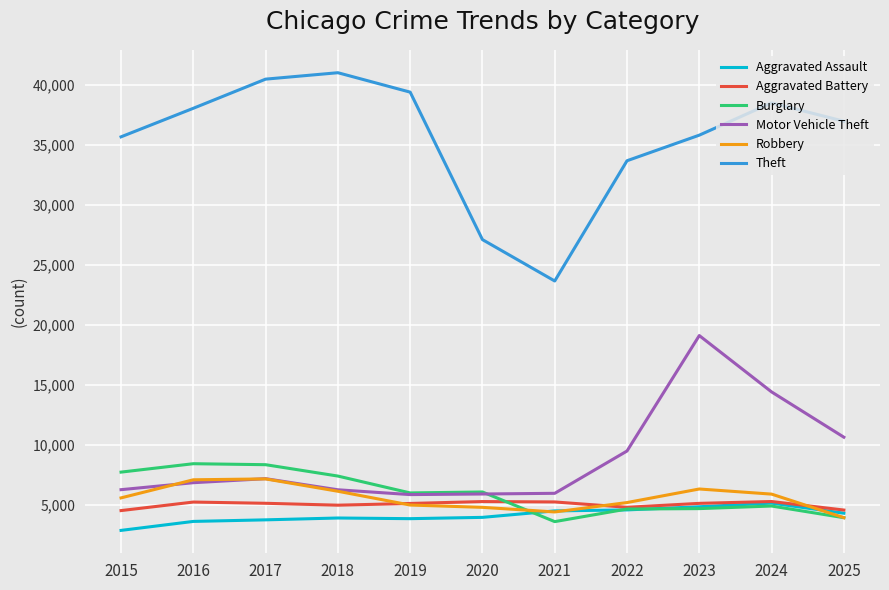

The Aggravated Assault series shows 6151 at 2017. True or false?

False